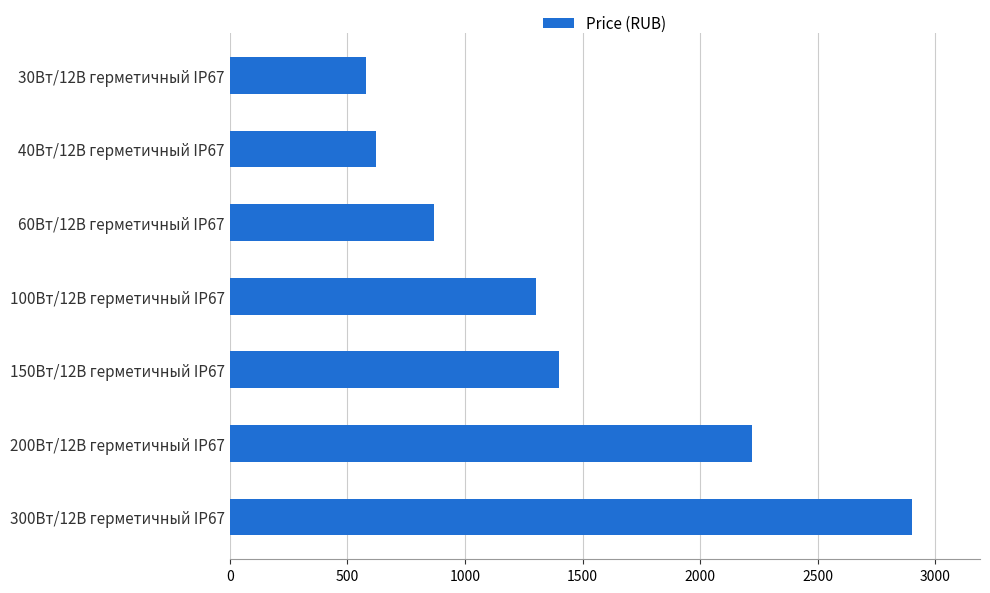

How many data points are less than 1300?

3